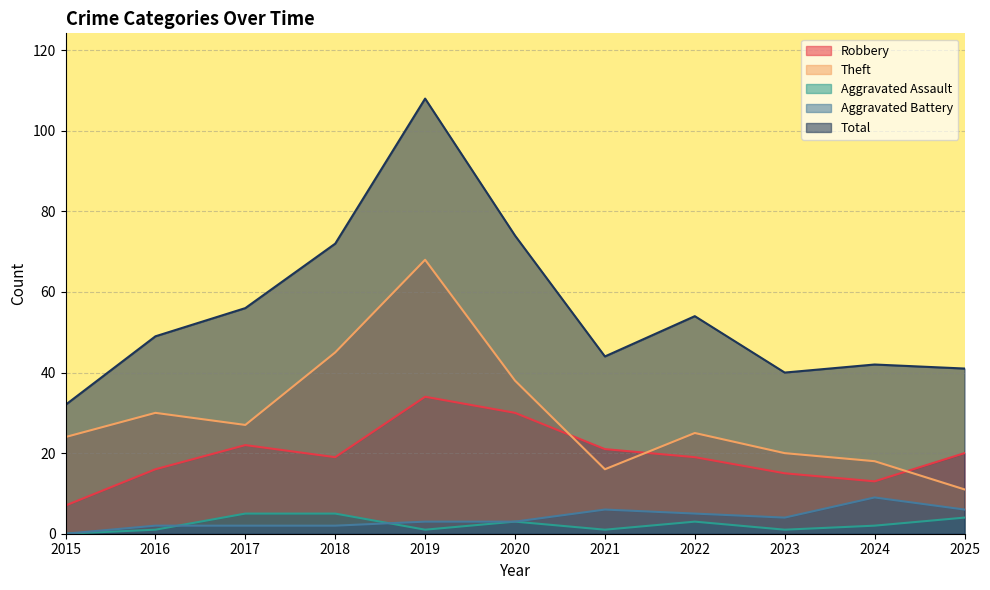

The value of Theft at 2015 is 10. True or false?

False